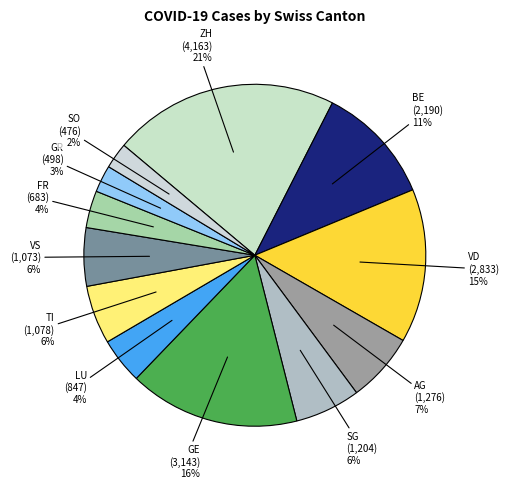

How many segments does this pie chart have?

12